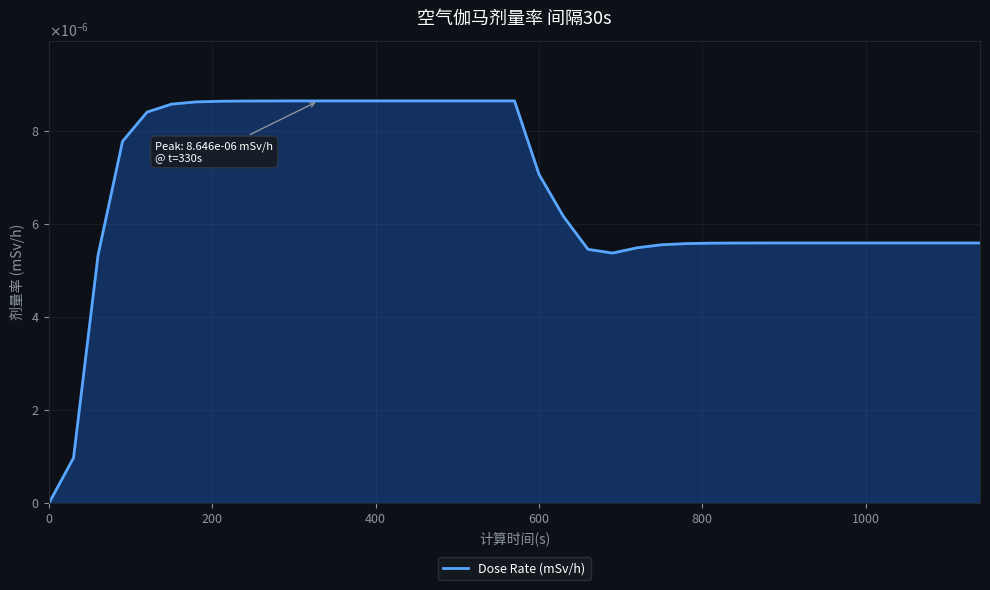

True or false: the data has more than 1 interior local peaks.

False